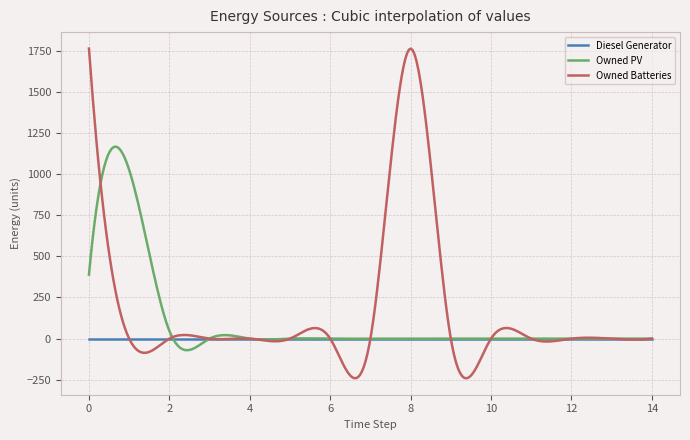

Does the chart have visible grid lines?

Yes